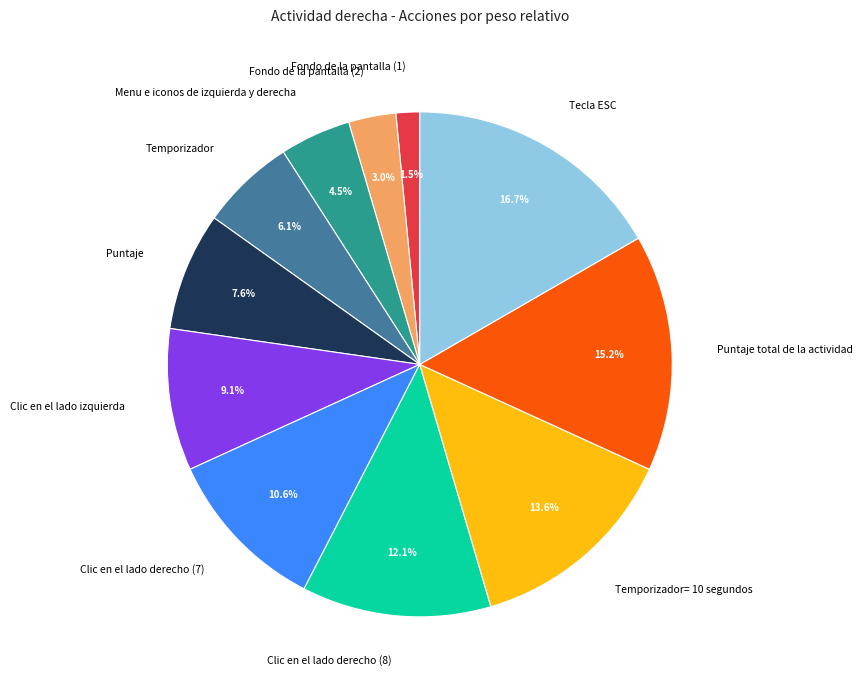

To the nearest percent, what is the difference between the Clic en el lado izquierda and Clic en el lado derecho (7) slice percentages?

2%